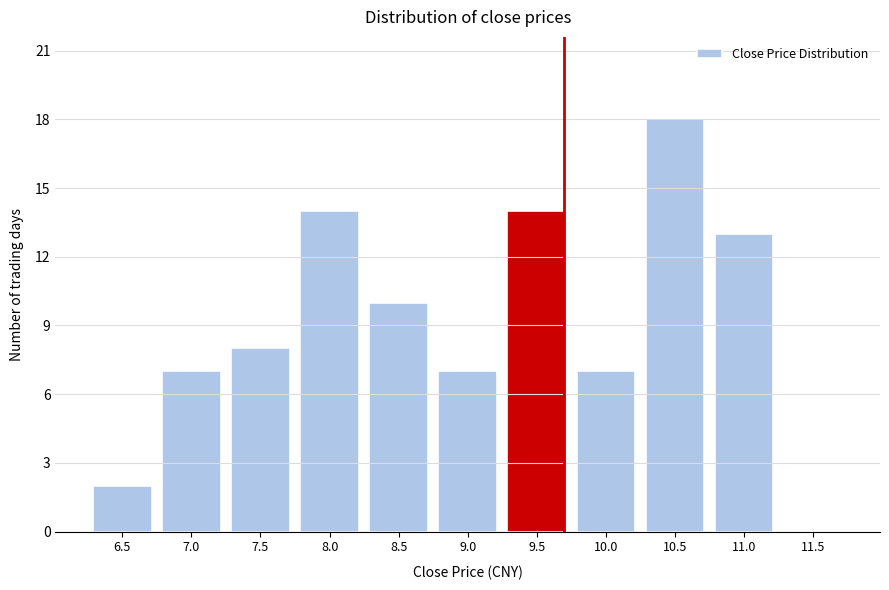

Reading left to right, what are all the values shown in this chart?

6.5=2	7.0=7	7.5=8	8.0=14	8.5=10	9.0=7	9.5=14	10.0=7	10.5=18	11.0=13	11.5=0